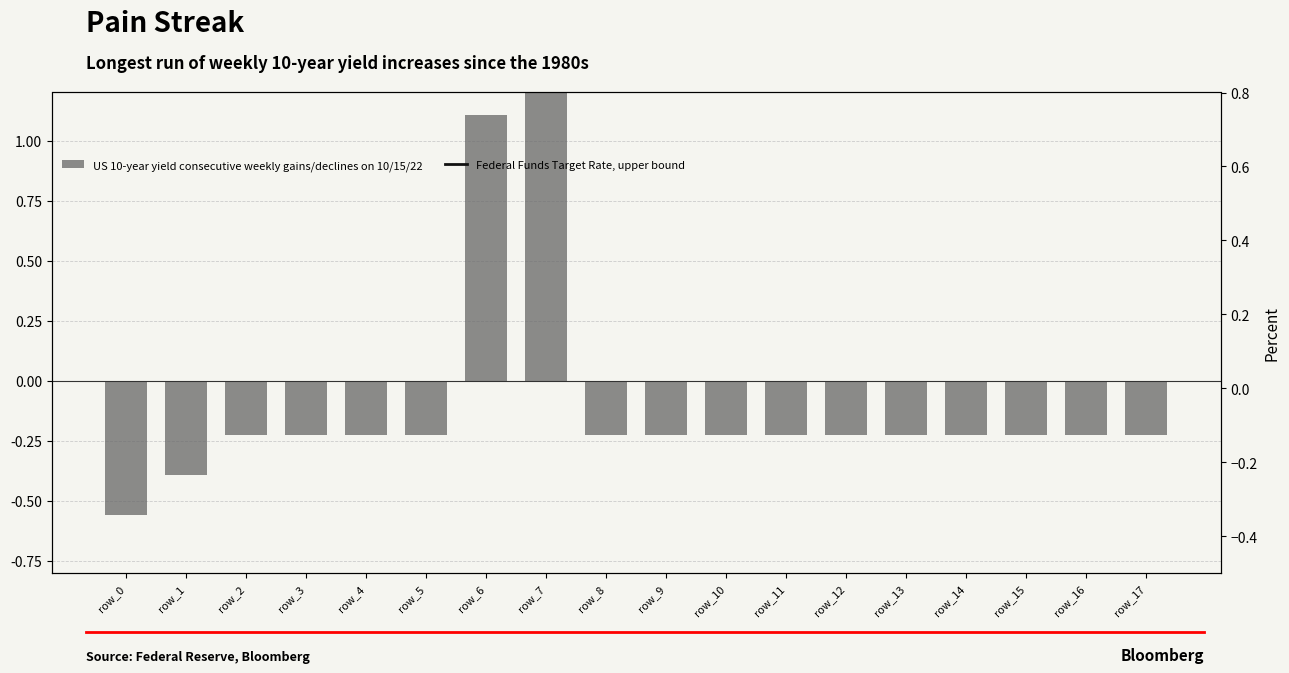

Between row_7 and row_1, which is larger?

row_7